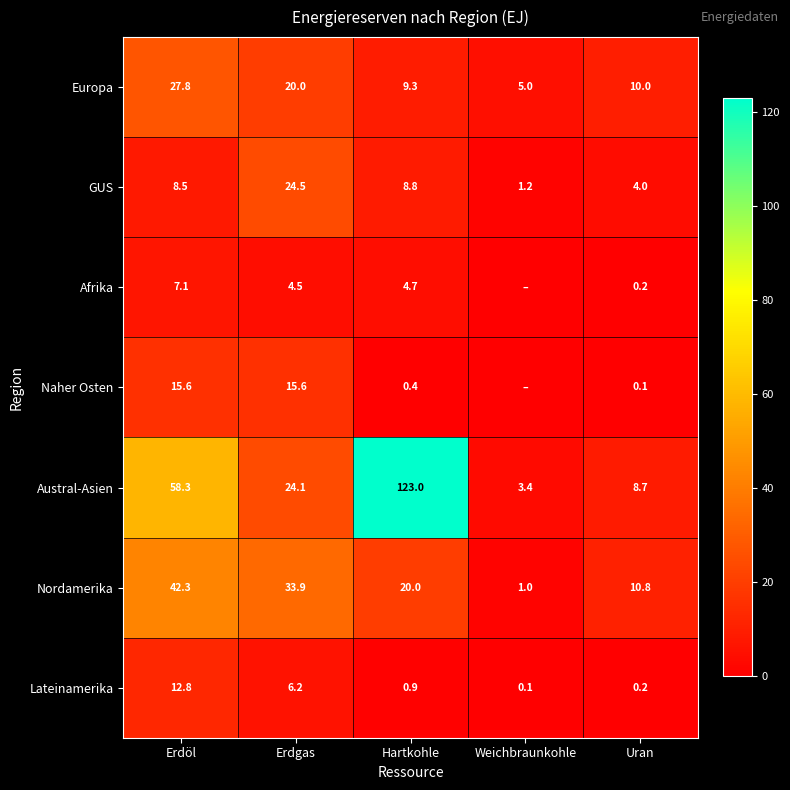

What is the maximum value for Europa?

27.8